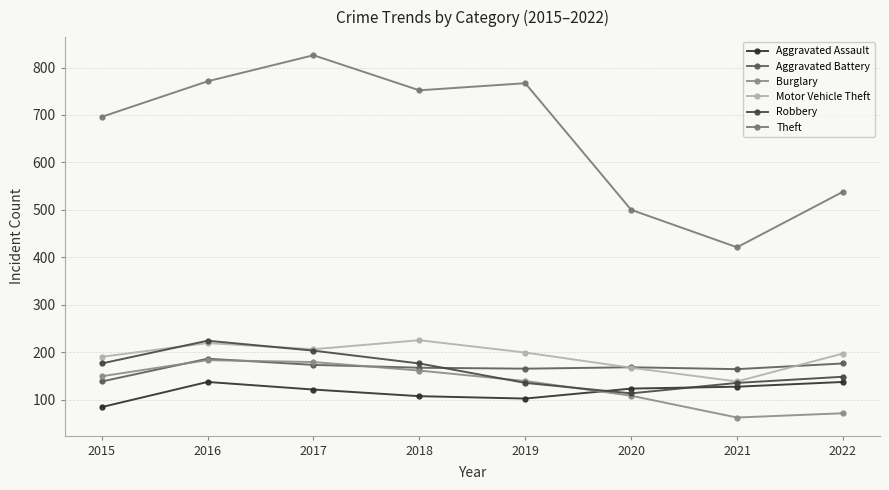

Which category has the highest value in the Aggravated Assault series?

2016